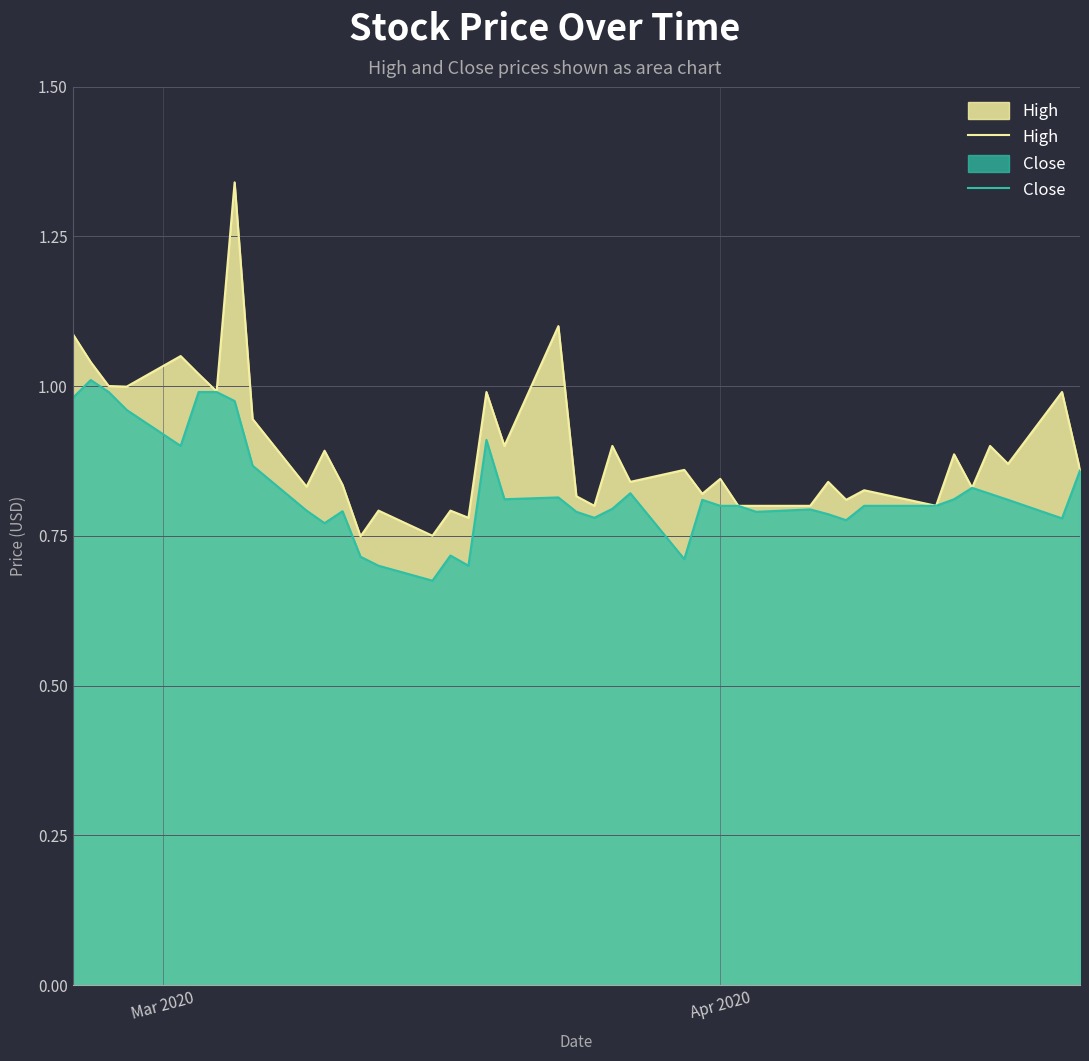

List the series in order of their peak value, lowest first.

Close, High